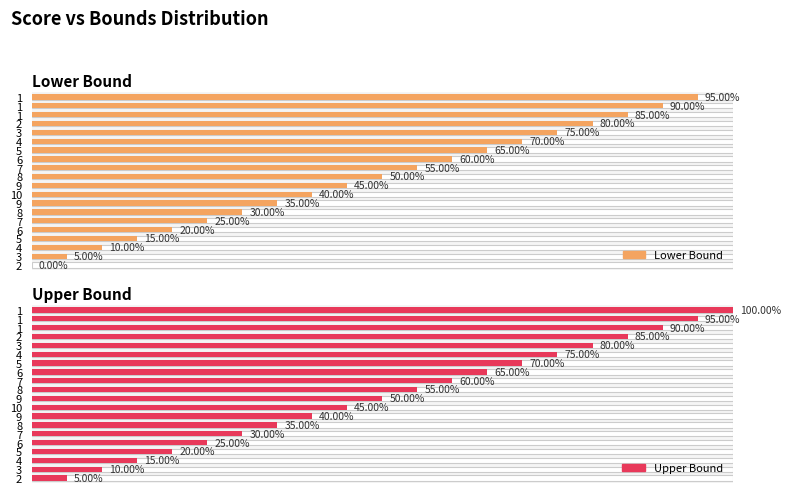

How many bars are there in total?

40